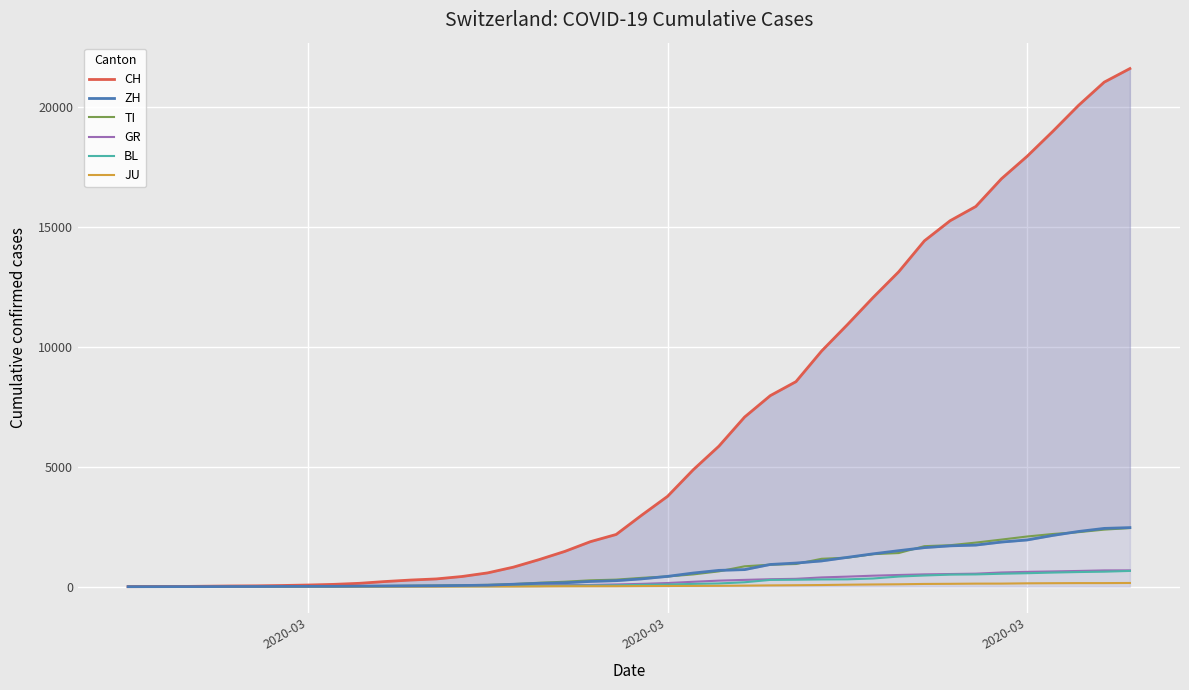

Between which two adjacent categories do TI and ZH first intersect?

2020-03 and 2020-03